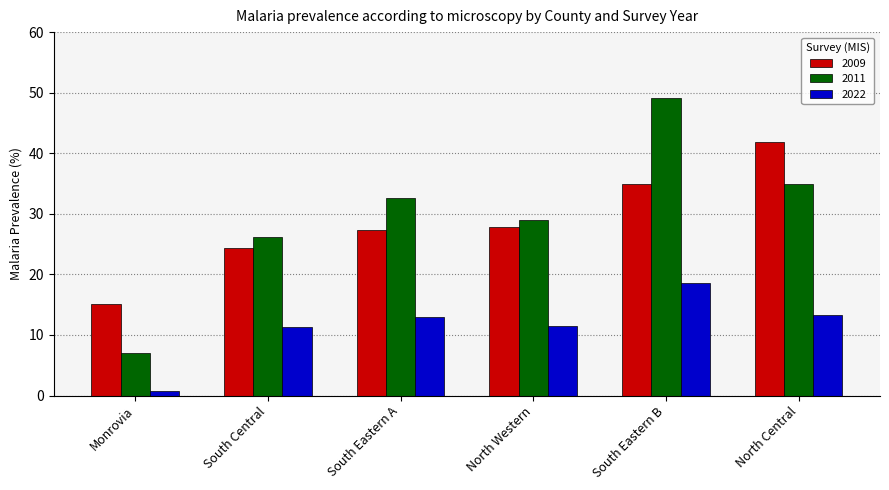

List the series in order of their peak value, lowest first.

2022, 2009, 2011